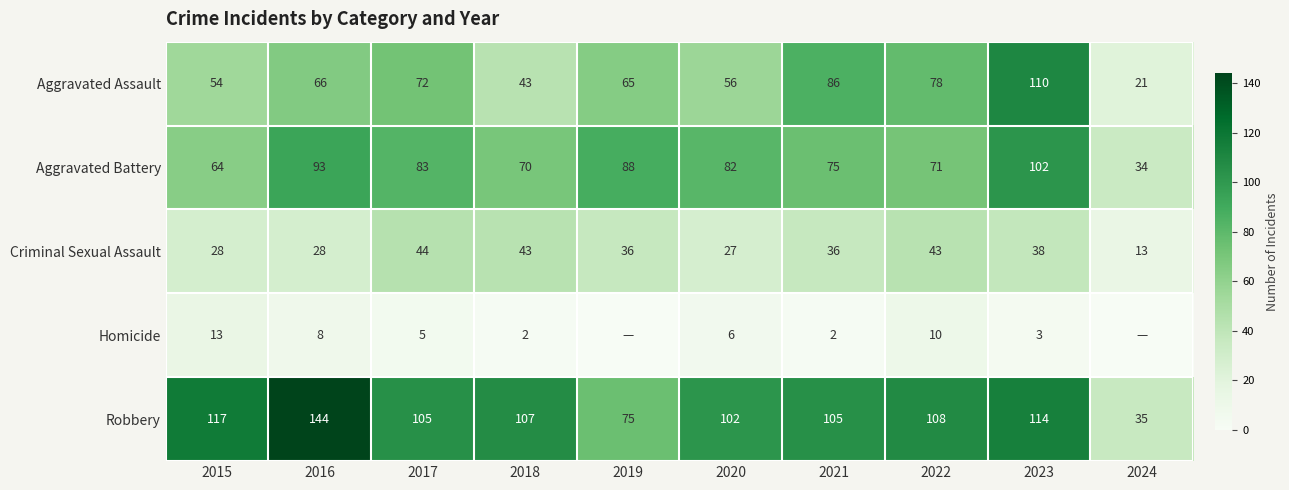

How many categories are shown in the chart?

10